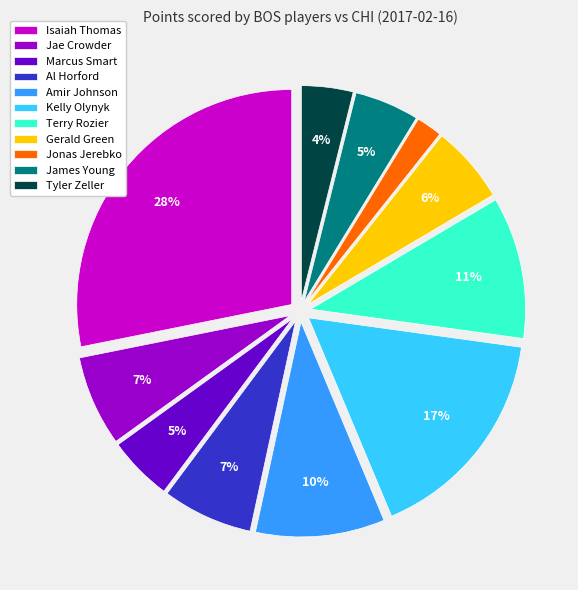

Count the number of slices in the pie.

11